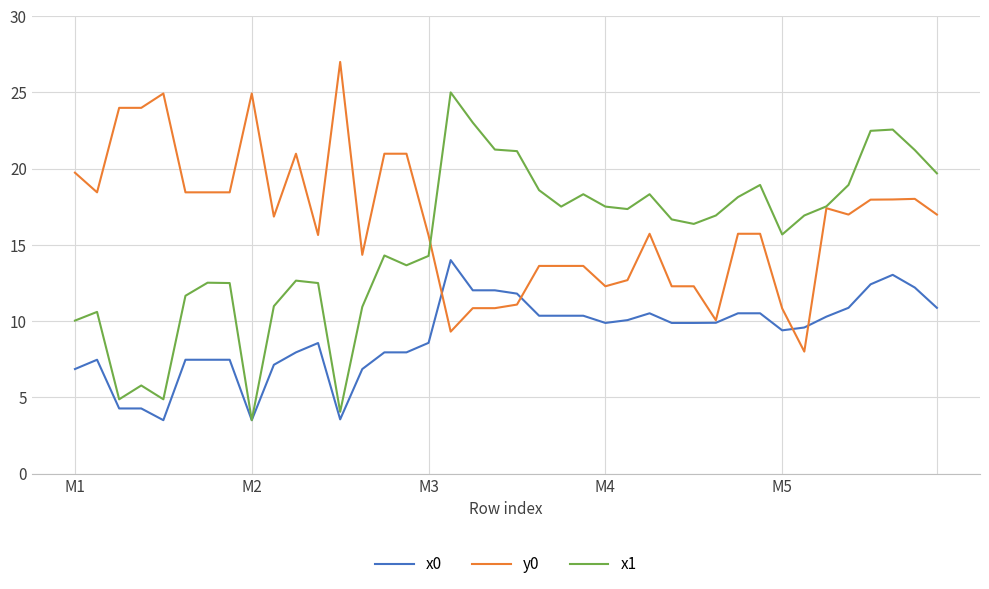

What is the greatest value displayed?

27.0